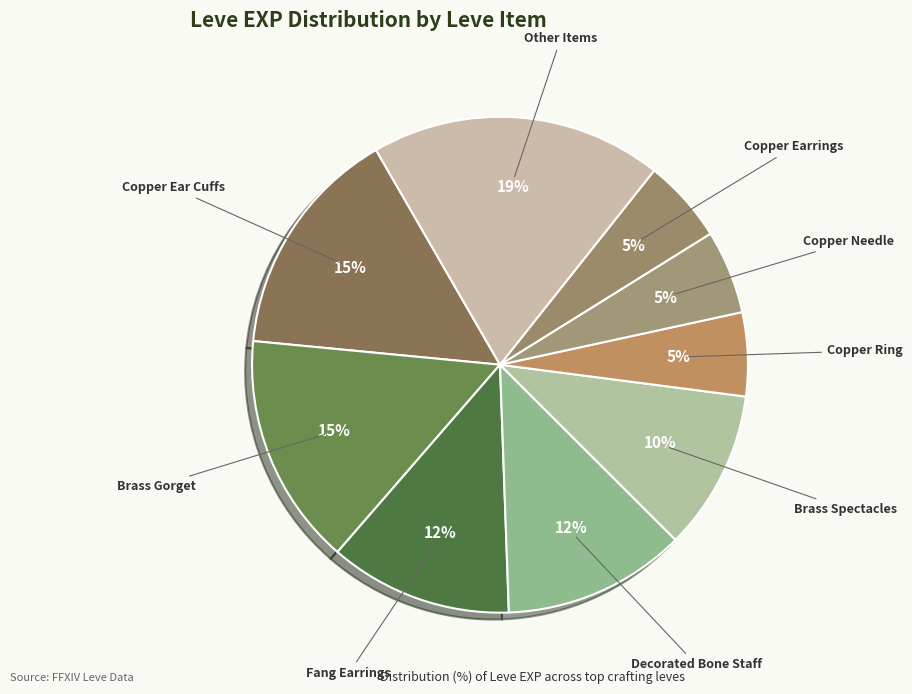

How many slices are in this pie chart?

9